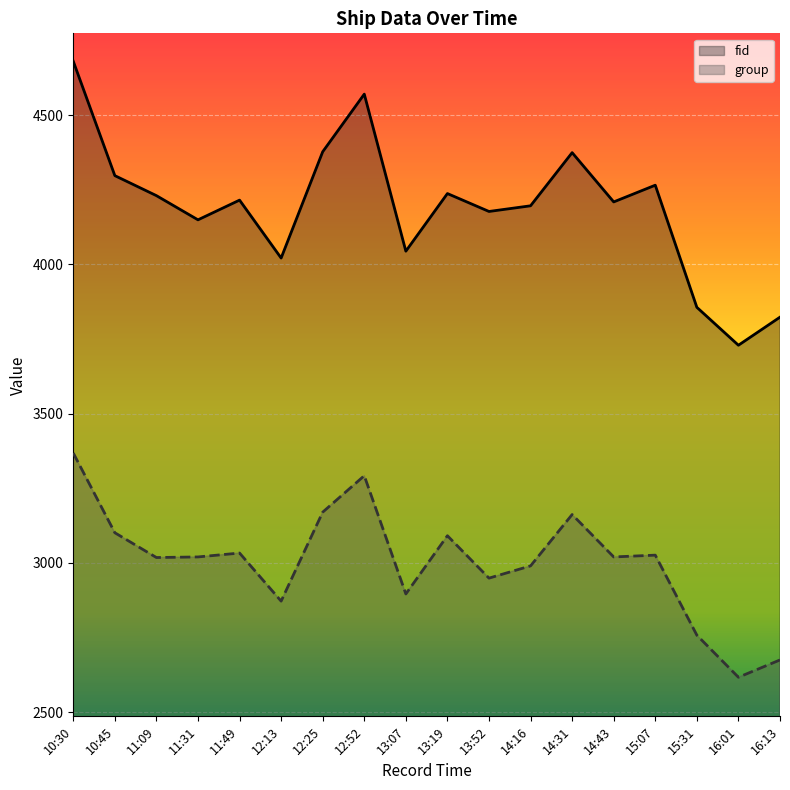

Which series has the largest total across all categories?

fid